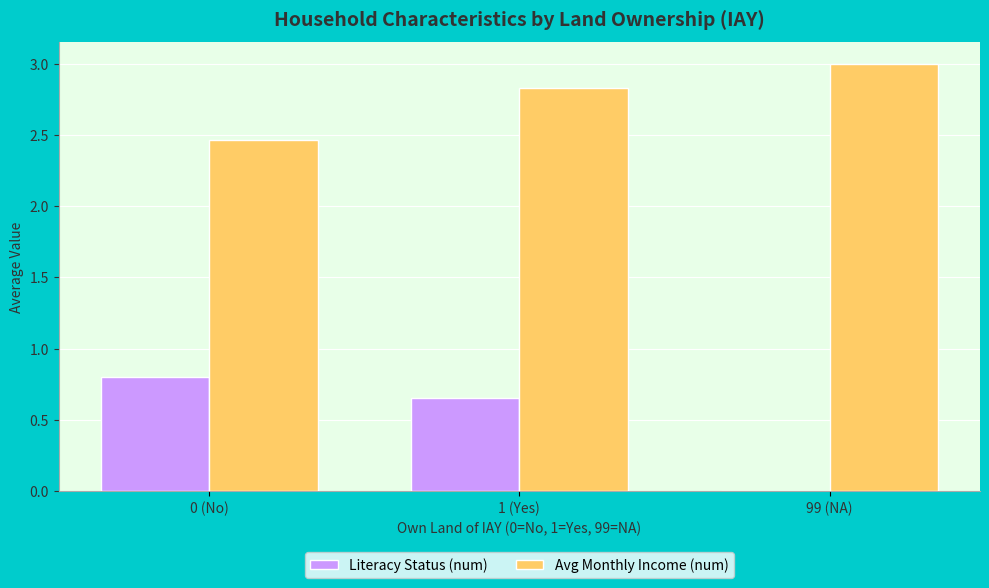

Is the value of Avg Monthly Income (num) at 0 (No) greater than the value of Literacy Status (num) at 0 (No)?

Yes